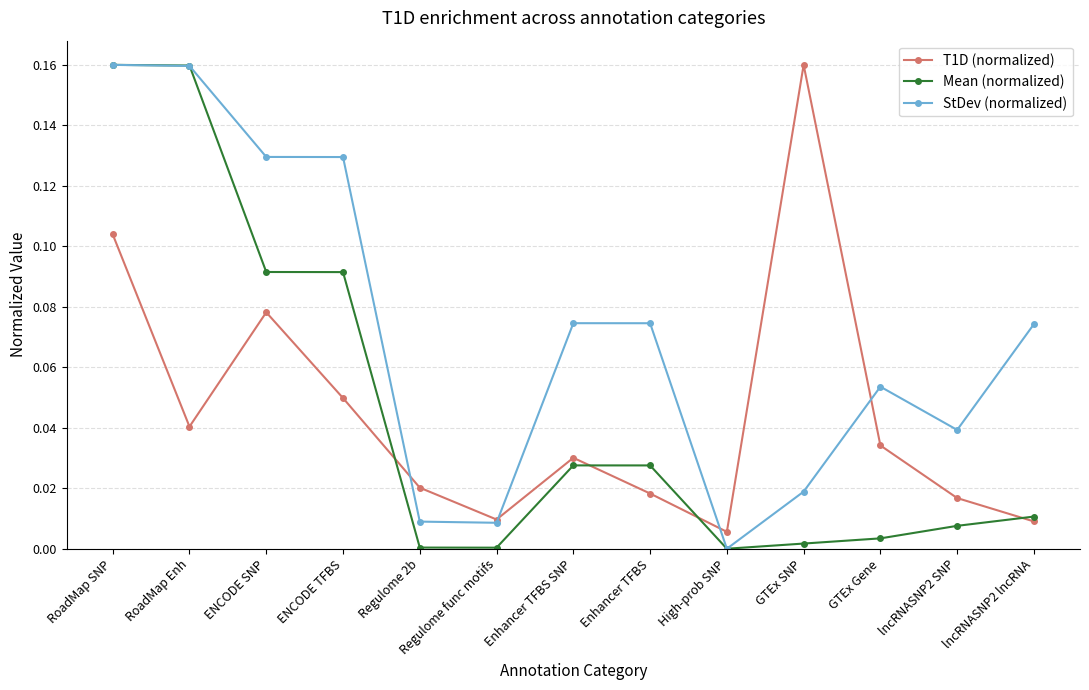

What is the label of the 2nd point from the right?

lncRNASNP2 SNP